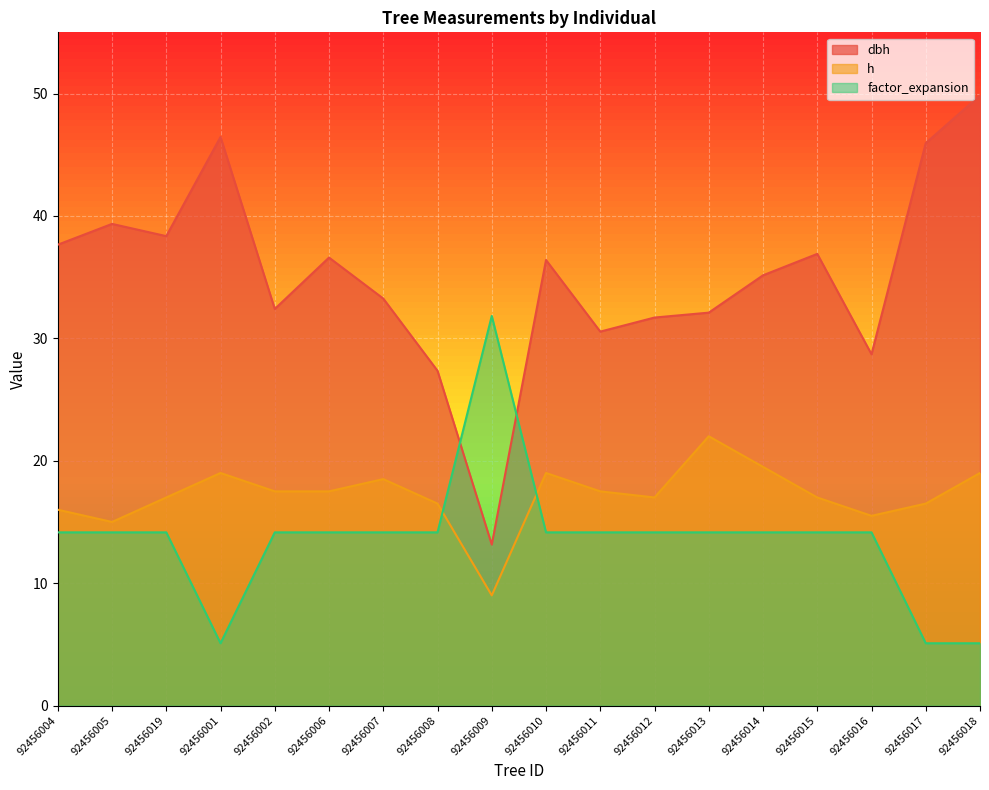

Rank the series by their average value, from highest to lowest.

dbh, h, factor_expansion